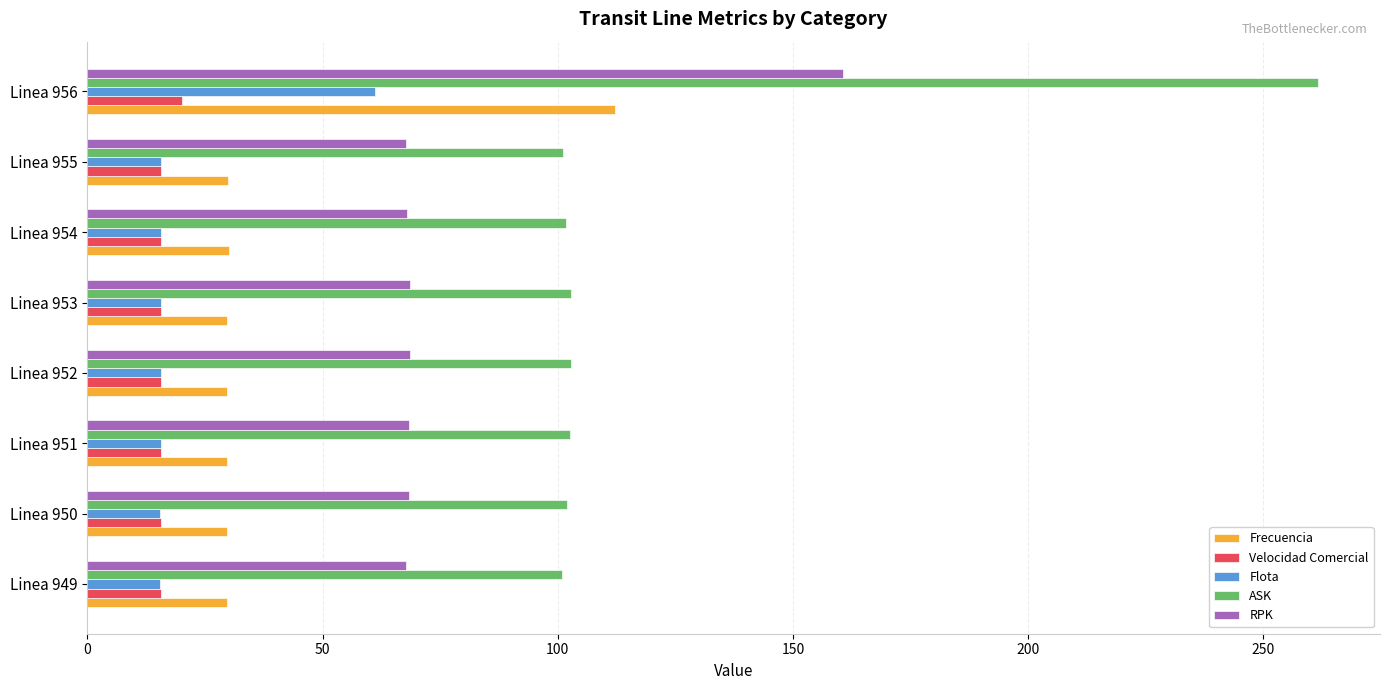

The ASK series shows 55.3 at Linea 950. True or false?

False